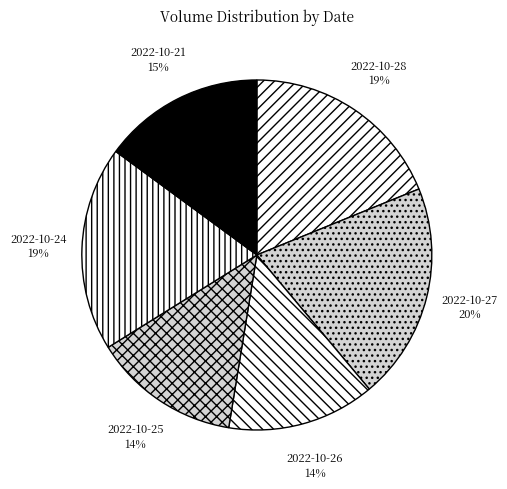

To the nearest percent, what portion does 2022-10-24 represent?

19%